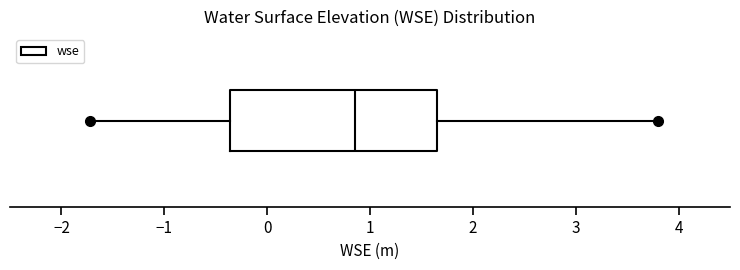

Where is the right edge of the box on the x-axis? The values are not printed on the chart, so give them approximately, as read against the axis.

1.7